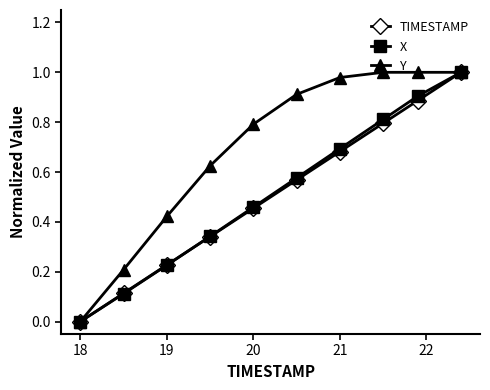

True or false: TIMESTAMP has more than 1 points higher than both neighbors.

False